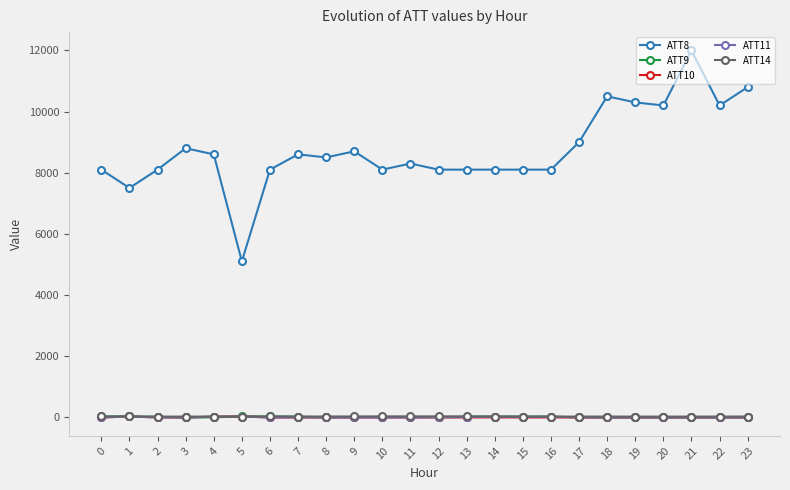

True or false: ATT9 has more than 0 interior local peaks.

True